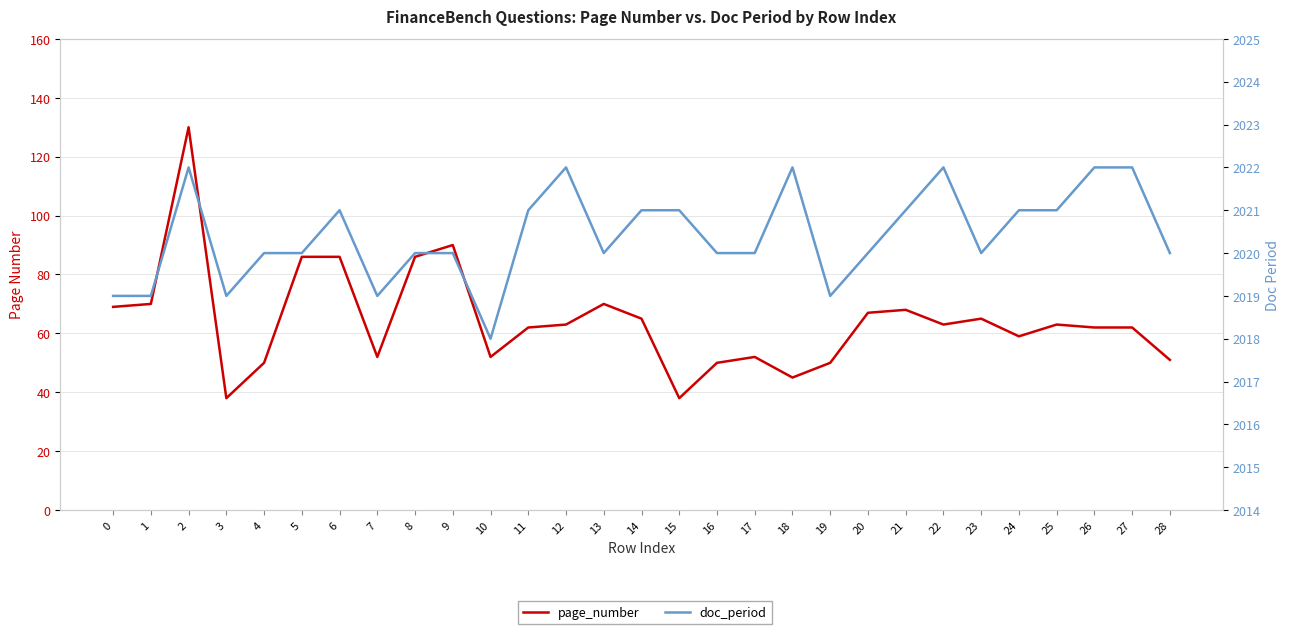

Between 9 and 14, which series saw the biggest shift?

page_number